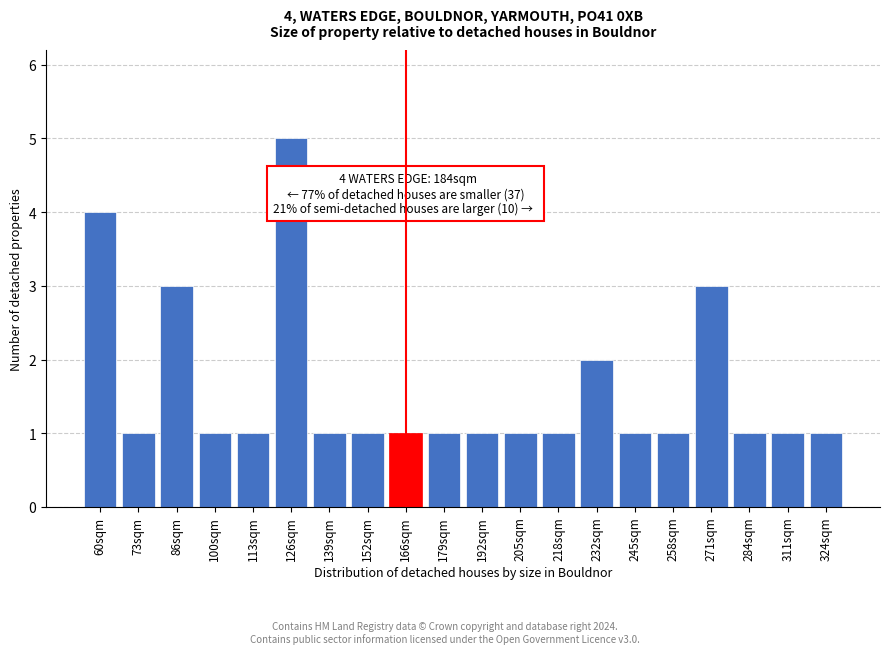

Reading left to right, list all the values displayed in this chart.

60sqm=4	73sqm=1	86sqm=3	100sqm=1	113sqm=1	126sqm=5	139sqm=1	152sqm=1	166sqm=1	179sqm=1	192sqm=1	205sqm=1	218sqm=1	232sqm=2	245sqm=1	258sqm=1	271sqm=3	284sqm=1	311sqm=1	324sqm=1